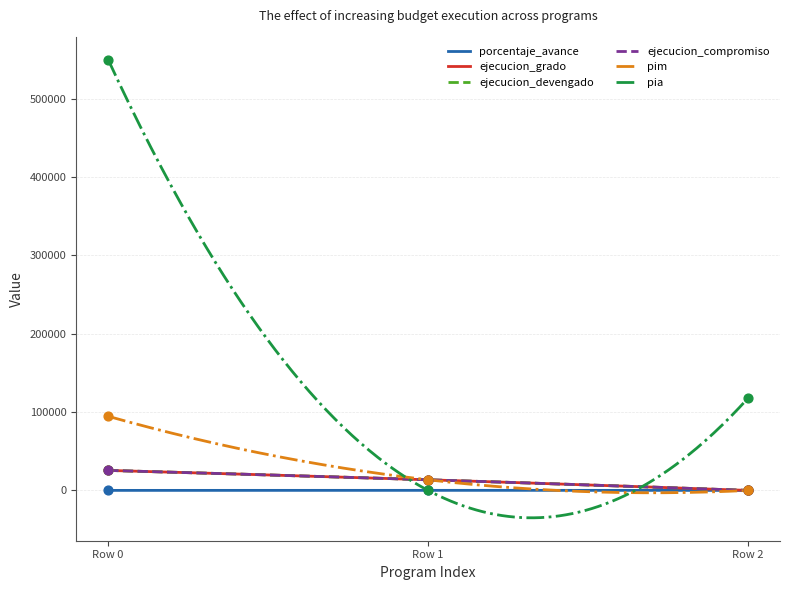

What are all the series names shown in the legend?

porcentaje_avance, ejecucion_grado, ejecucion_devengado, ejecucion_compromiso, pim, pia